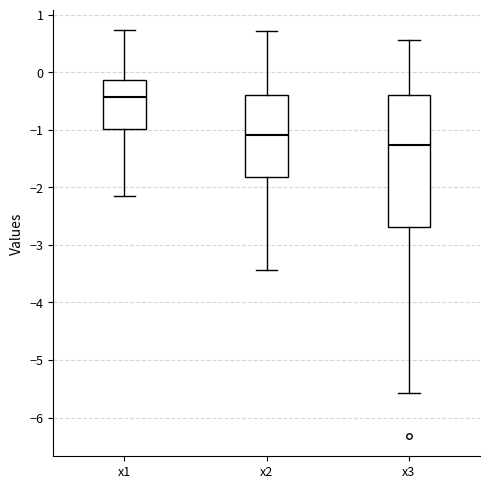

Reading left to right, transcribe this box plot: for each box, give where its median line is, the range the box spans, and where its two whiskers end, as read against the y-axis. The values are not printed on the chart, so give them approximately, as read against the axis.

x1: median -0.4, box -1.0 to -0.1, whiskers -2.2 to 0.7
x2: median -1.1, box -1.8 to -0.4, whiskers -3.4 to 0.7
x3: median -1.3, box -2.7 to -0.4, whiskers -5.6 to 0.6